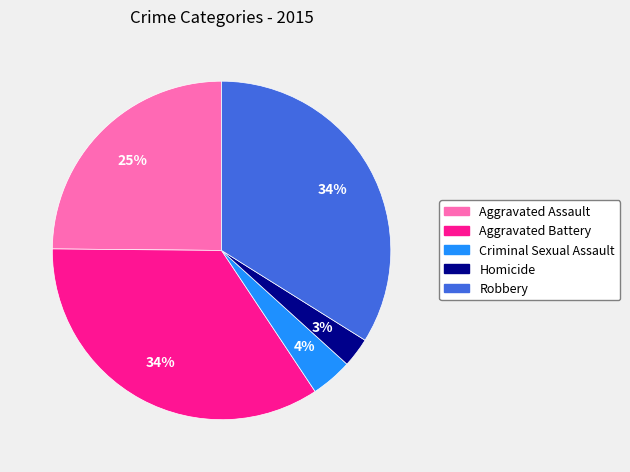

Is it true that Robbery is 47% of the pie?

False